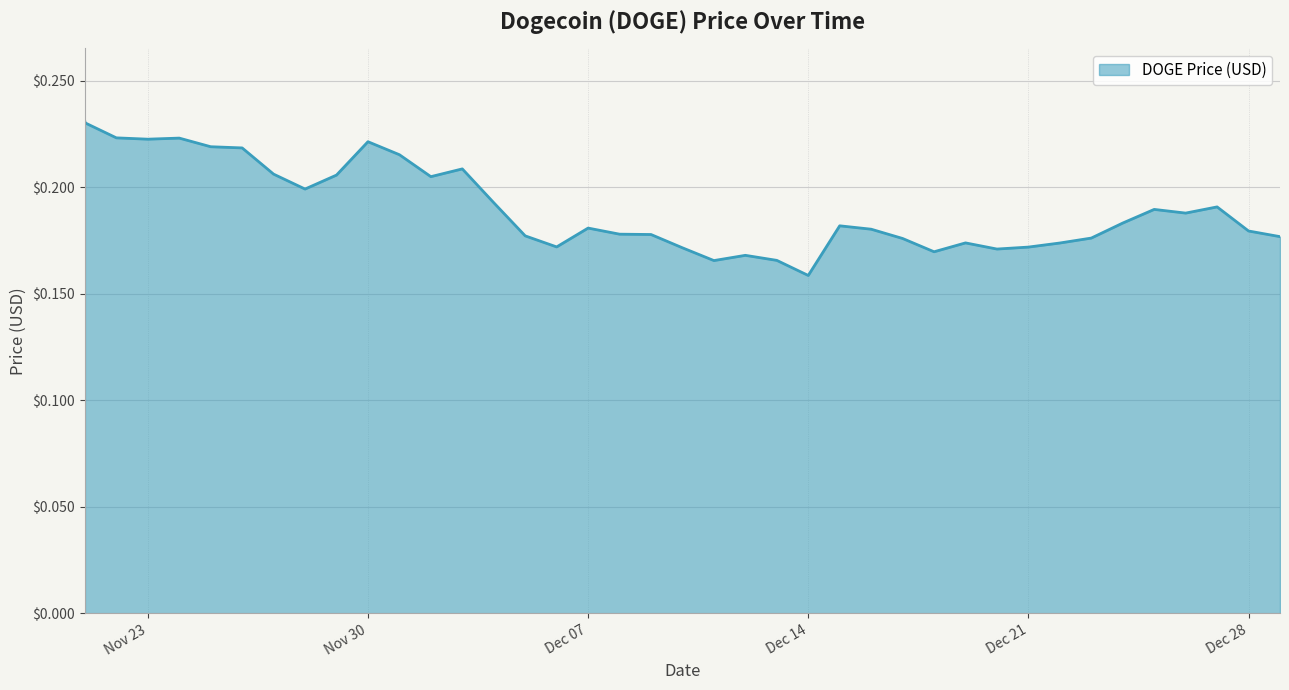

True or false: the data shows 0.2 at Nov 23.

True